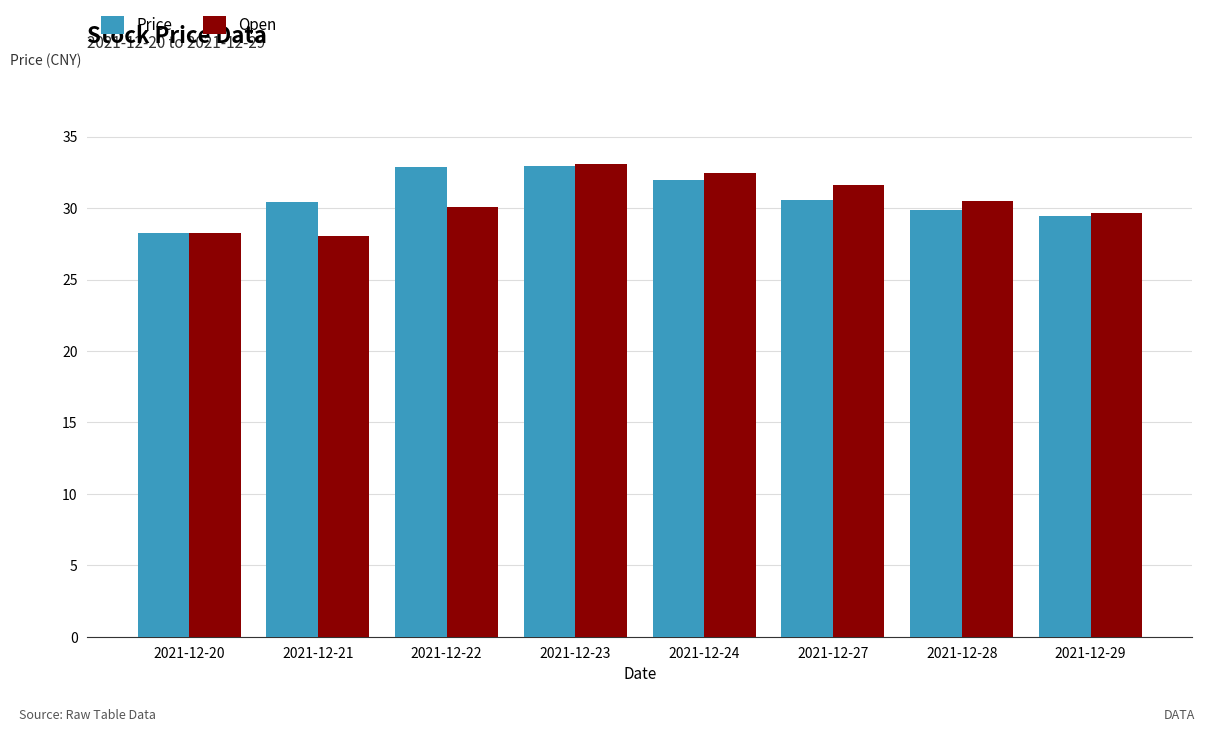

What is the minimum value for Open?

28.1